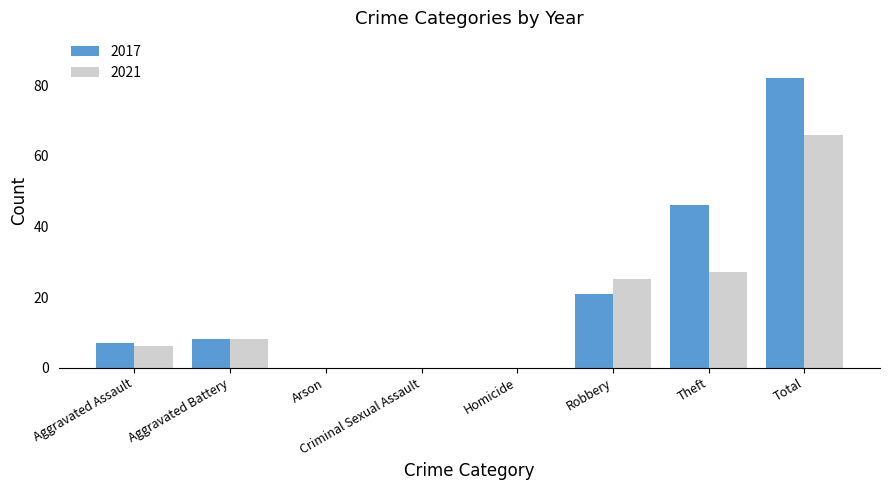

How many groups of bars are there?

8